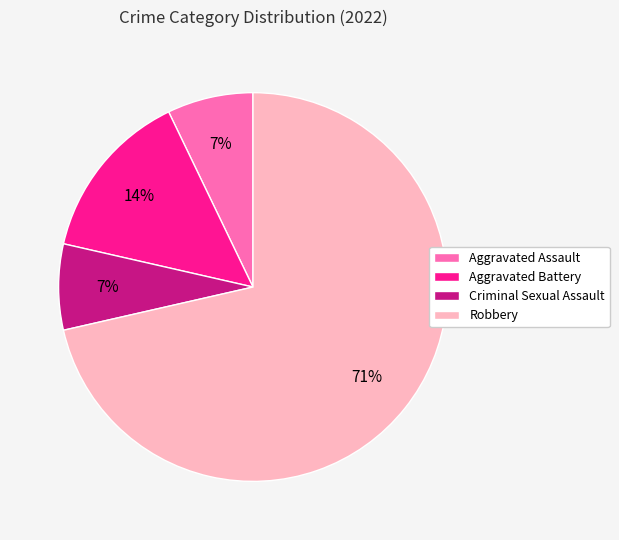

What is the ratio of the value at Aggravated Assault to the value at Criminal Sexual Assault?

1.0